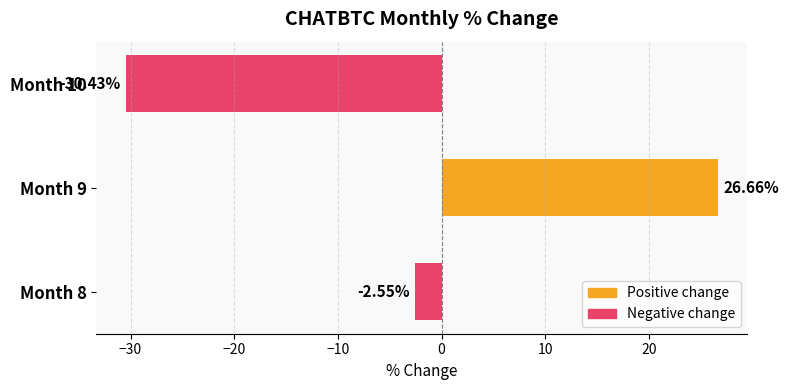

What is the difference between the values at Month 9 and Month 10?

57.1